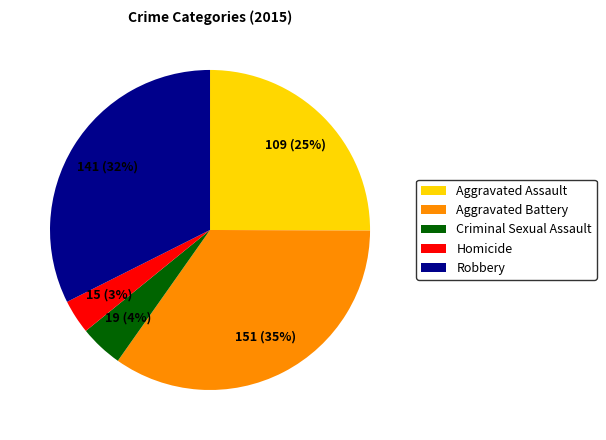

Which has a higher value, Homicide or Aggravated Assault?

Aggravated Assault